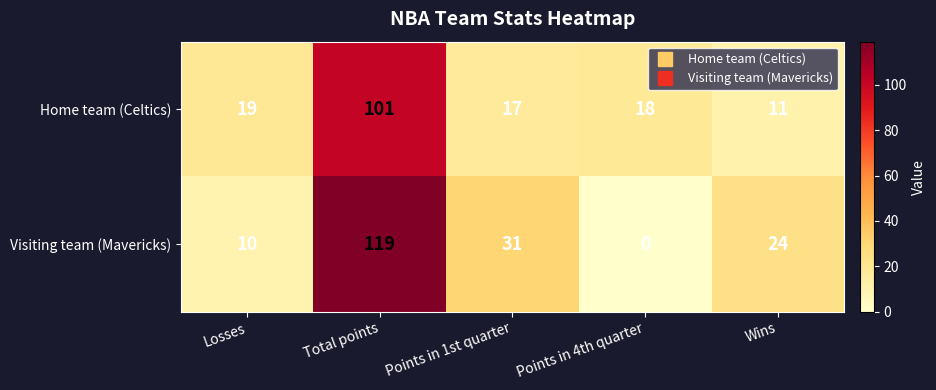

What is the sum of the Home team (Celtics) values at Points in 4th quarter and Wins?

29